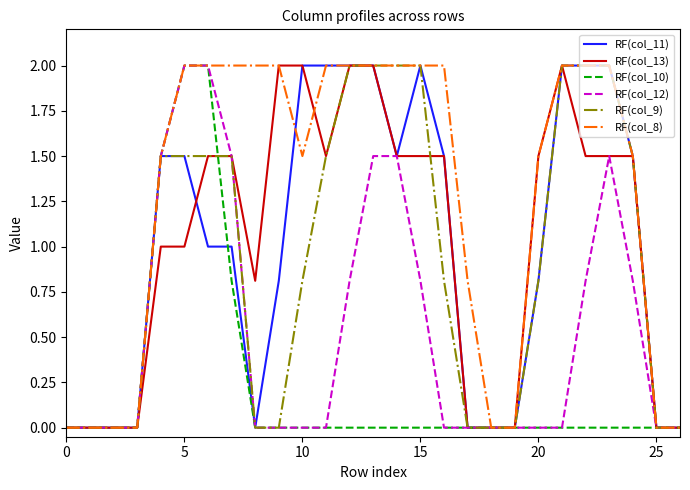

Which series has the largest total across all categories?

RF(col_8)